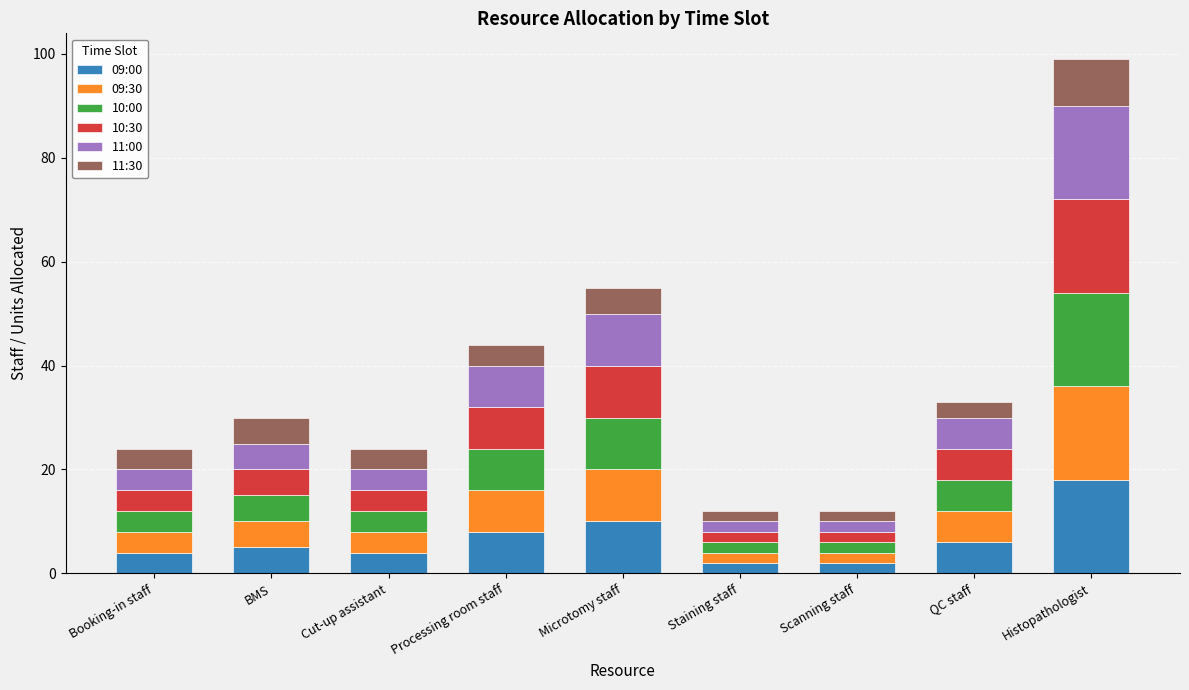

What are all the series names shown in the legend?

09:00, 09:30, 10:00, 10:30, 11:00, 11:30